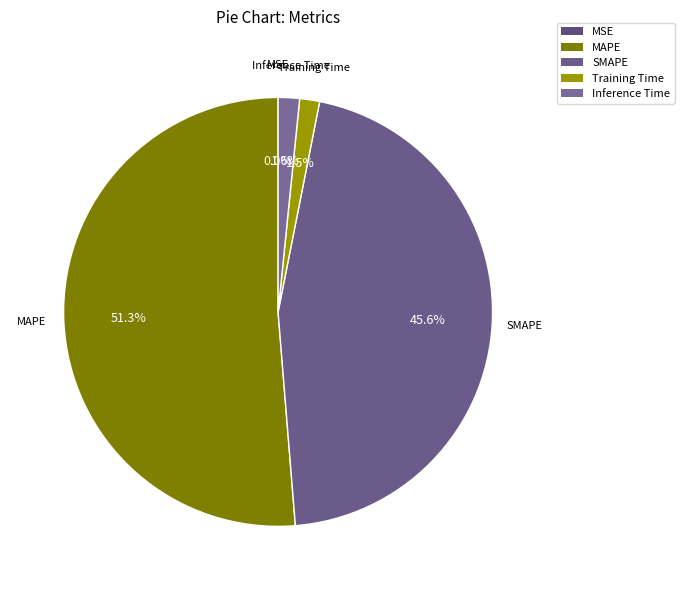

Does MAPE represent more than half of the total?

Yes